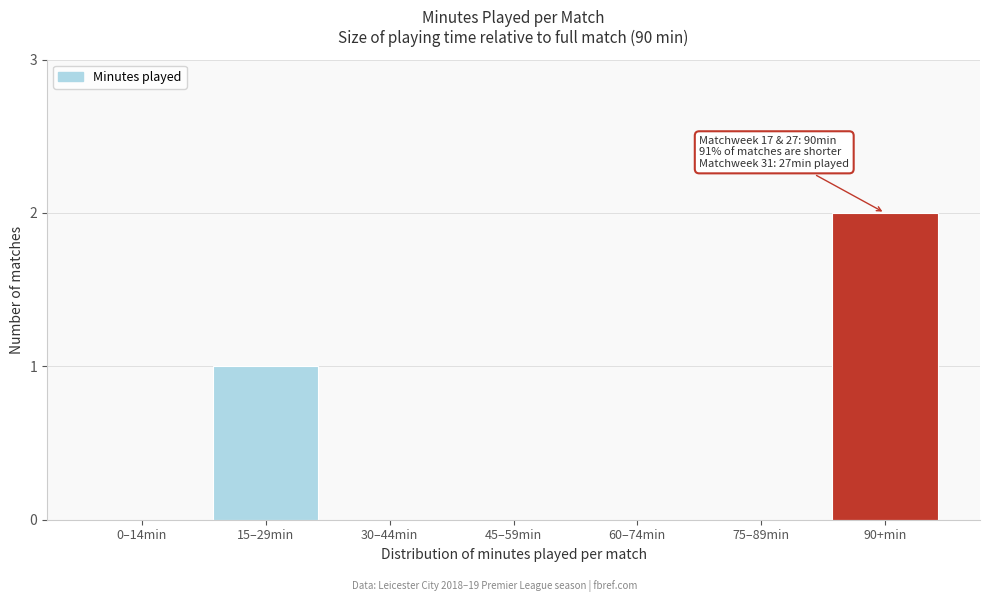

Reading left to right, list all the values displayed in this chart.

0–14min=0	15–29min=1	30–44min=0	45–59min=0	60–74min=0	75–89min=0	90+min=2